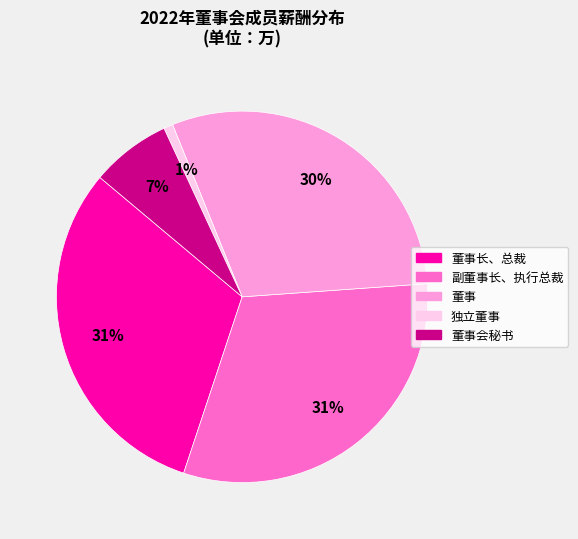

To the nearest percent, what is the combined percentage of 董事长、总裁 and 独立董事?

32%